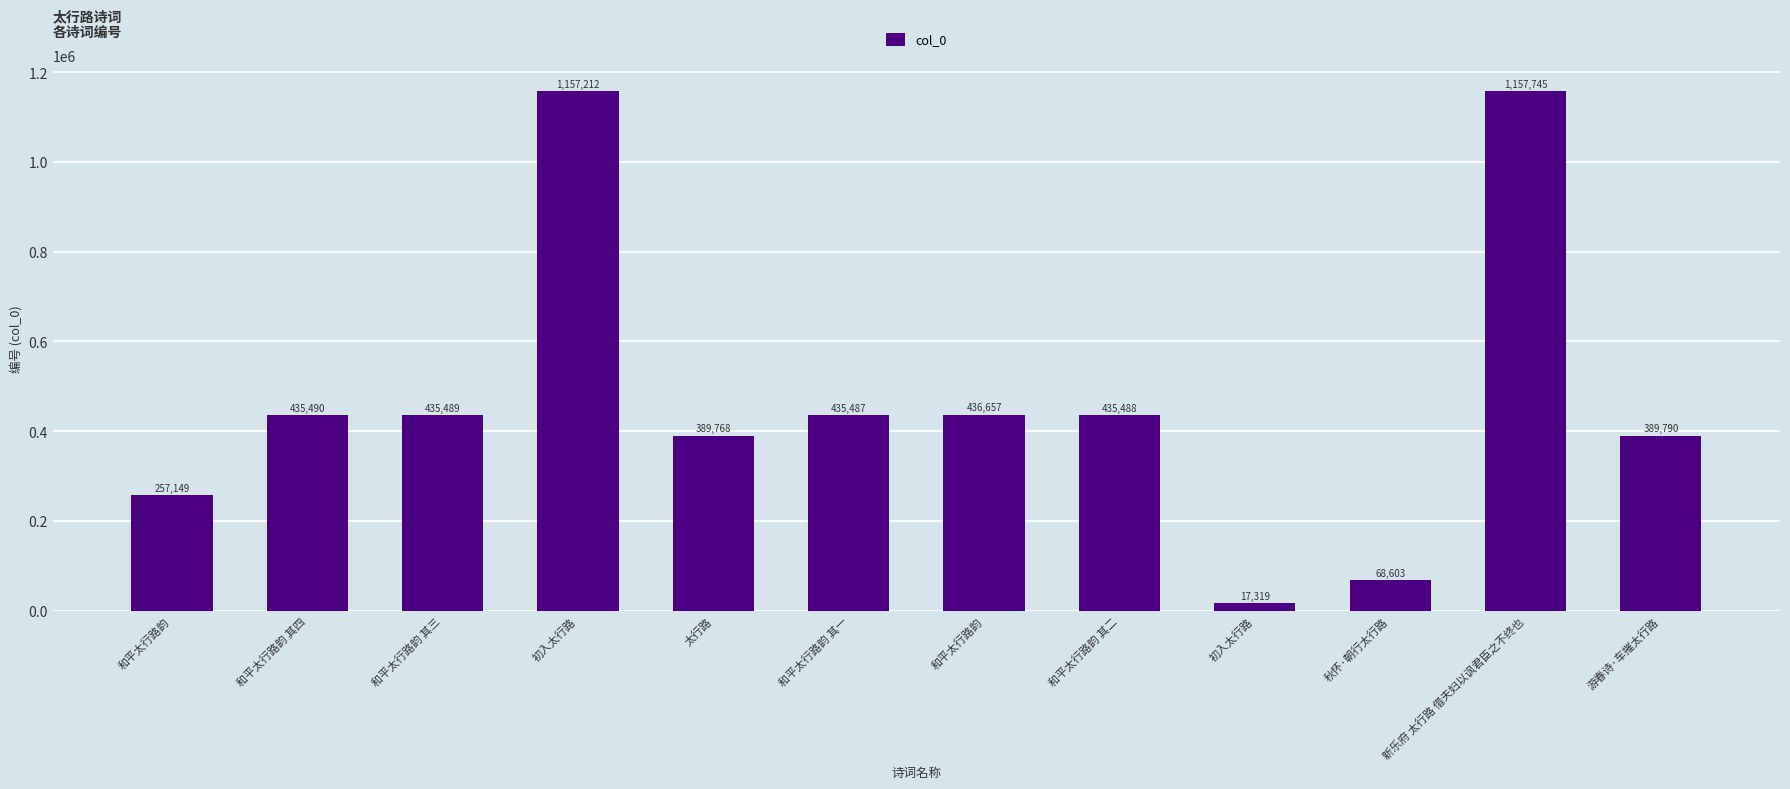

How many categories are shown in the chart?

12